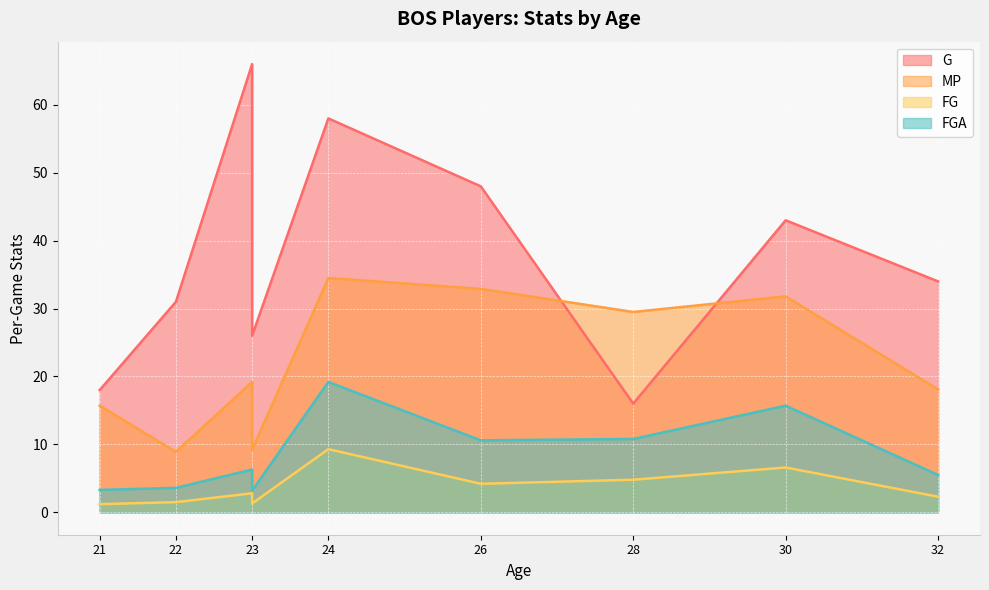

How many values in the FG series are below 2?

3